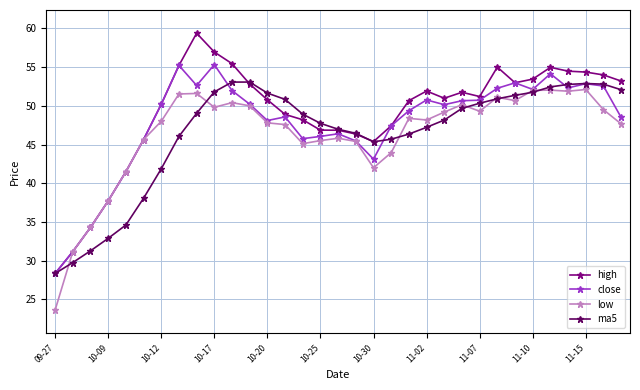

Which series has the largest range (max minus min)?

high